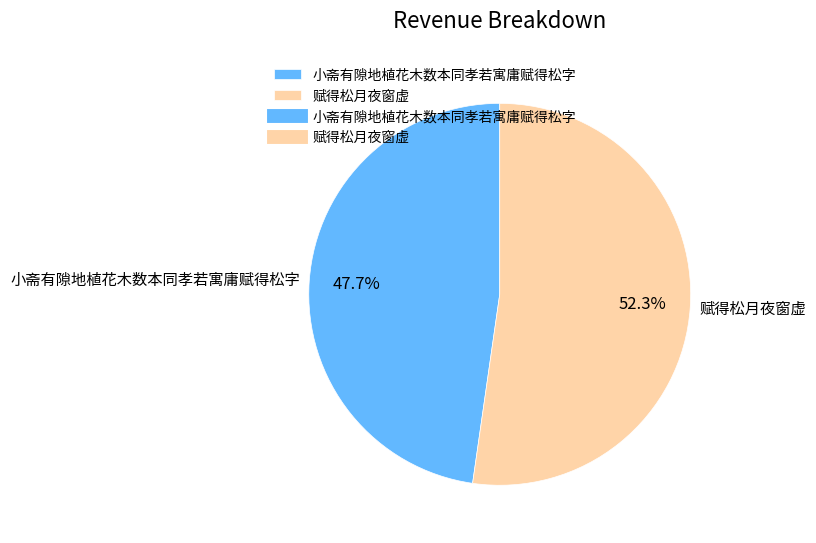

To the nearest percent, what is the difference between the 小斋有隙地植花木数本同孝若寓庸赋得松字 and 赋得松月夜窗虚 slice percentages?

5%